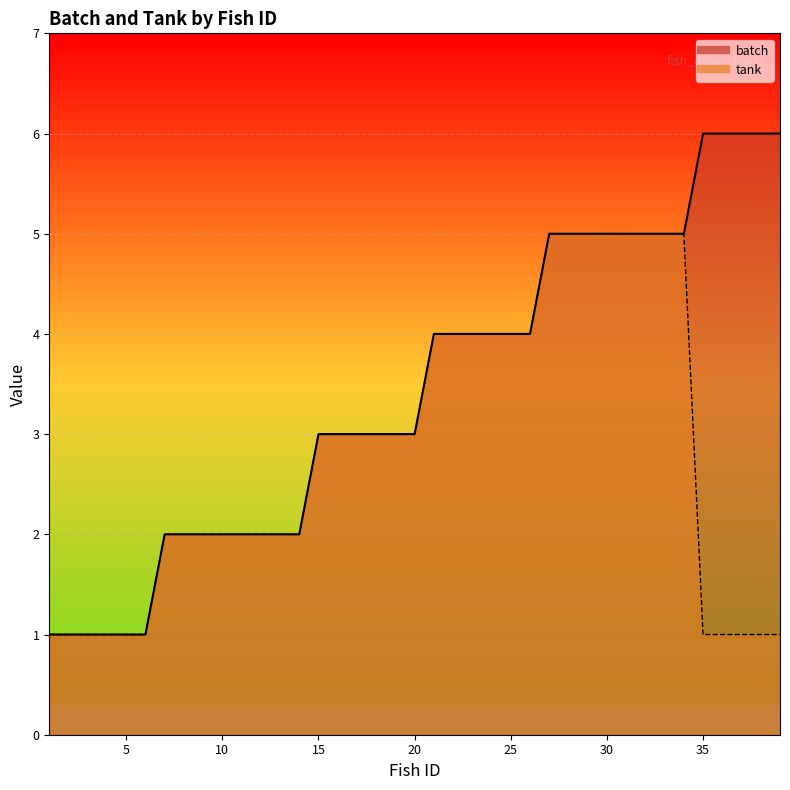

Which label corresponds to the largest value in the chart?

35